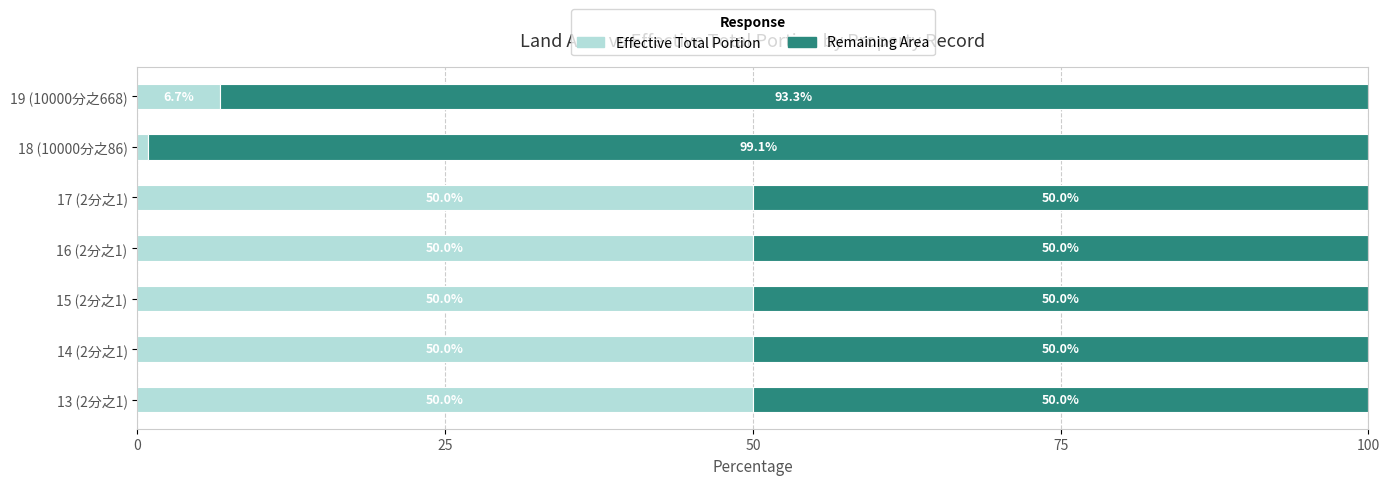

What is the total value across all series at 17 (2分之1)?

100.0